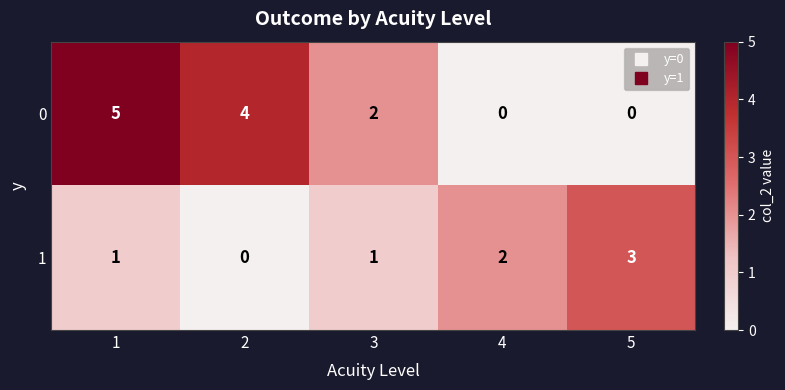

Which category has the highest value in the 1 series?

5